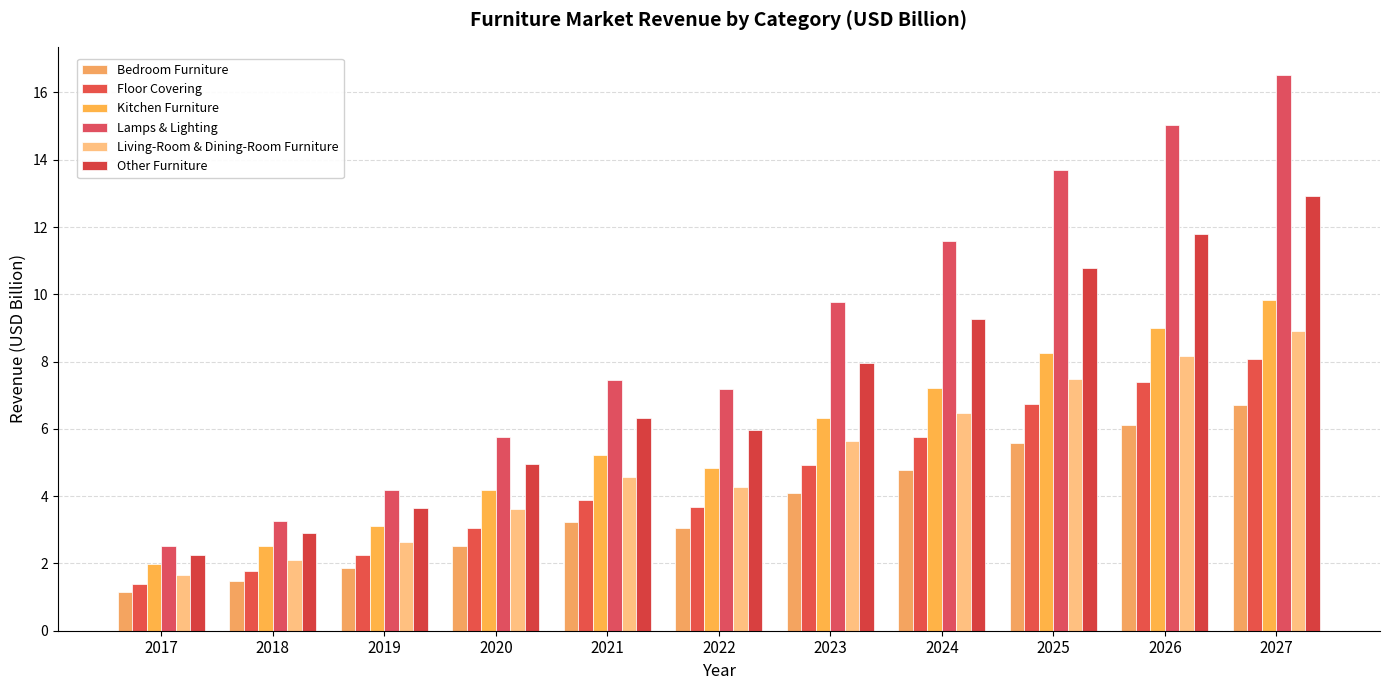

True or false: Bedroom Furniture has a value of 4.2 at 2021.

False